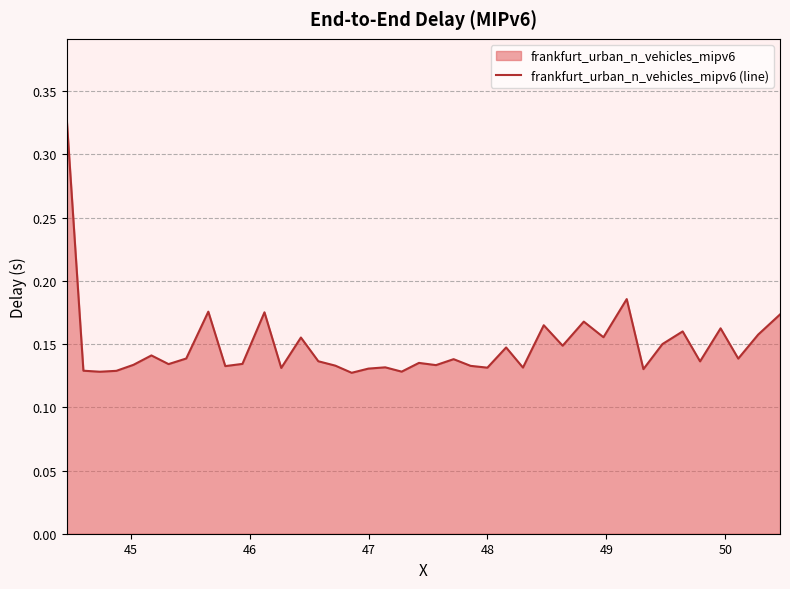

The chart shows a value of 0.0 at 51. True or false?

False